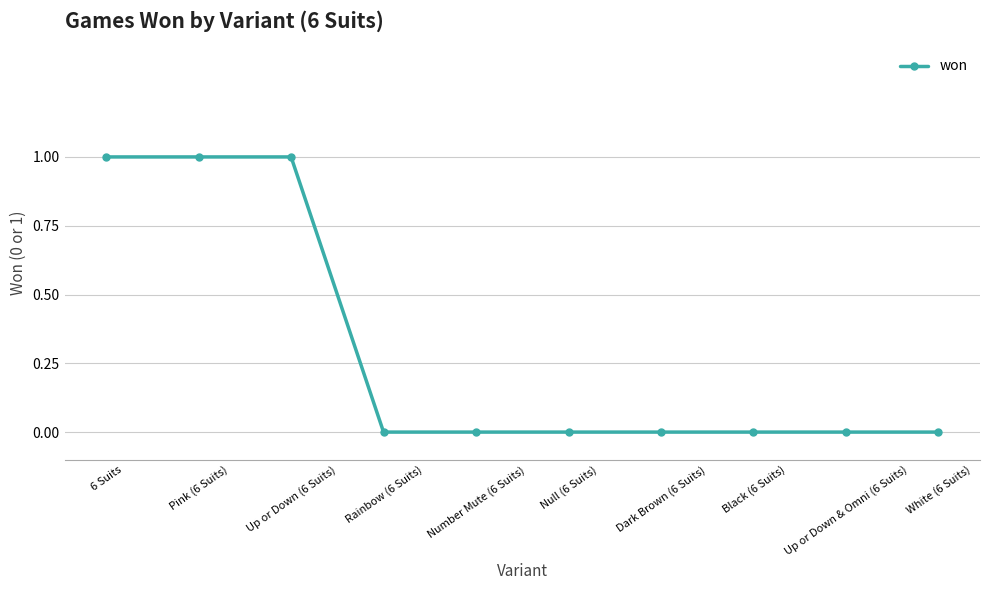

What is the label of the 7th point from the left?

Dark Brown (6 Suits)